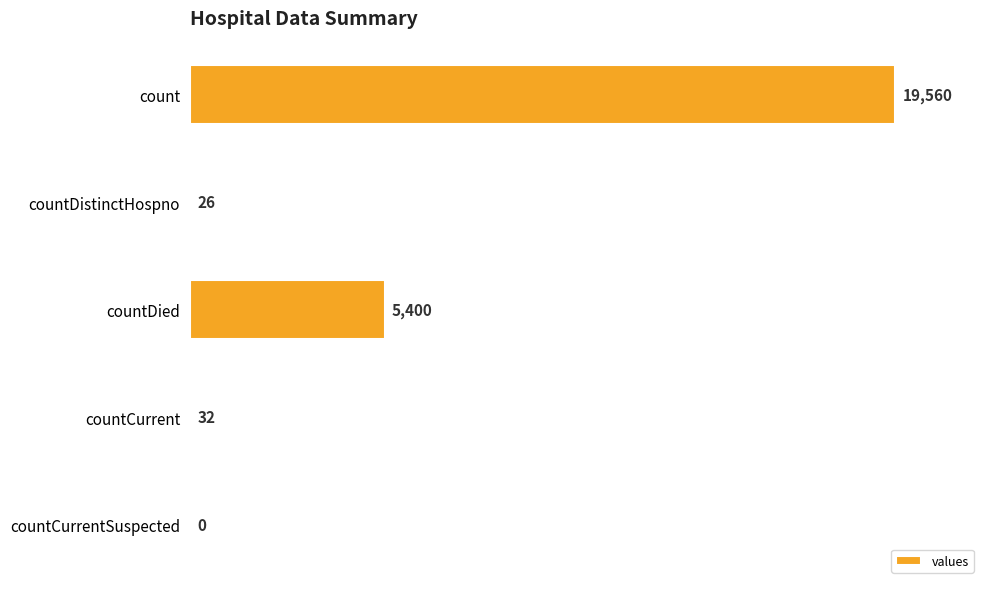

Which label corresponds to the largest value in the chart?

count